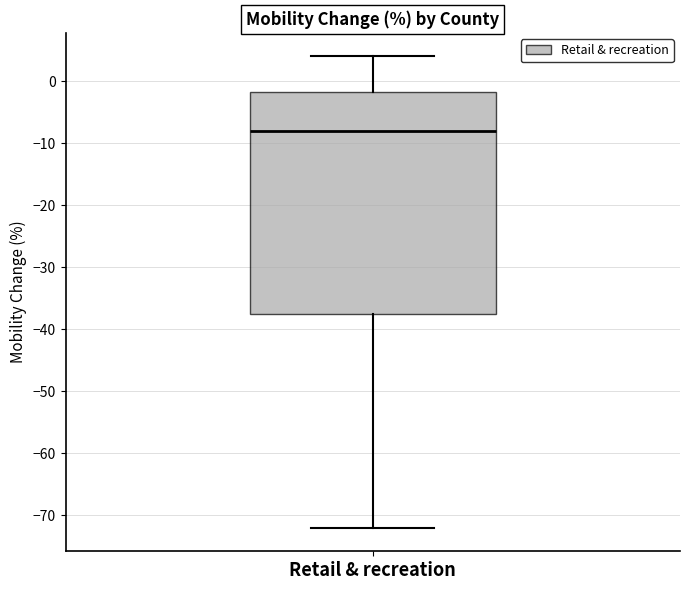

Where does the lower whisker of the box for Retail & recreation end on the y-axis? The values are not printed on the chart, so give them approximately, as read against the axis.

-72